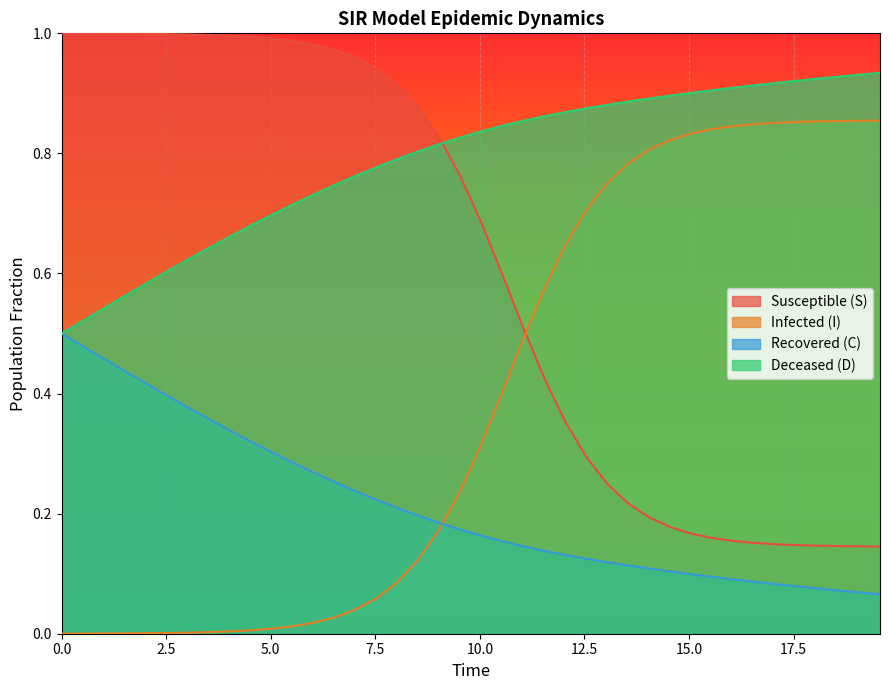

How many data points does each series have?

40